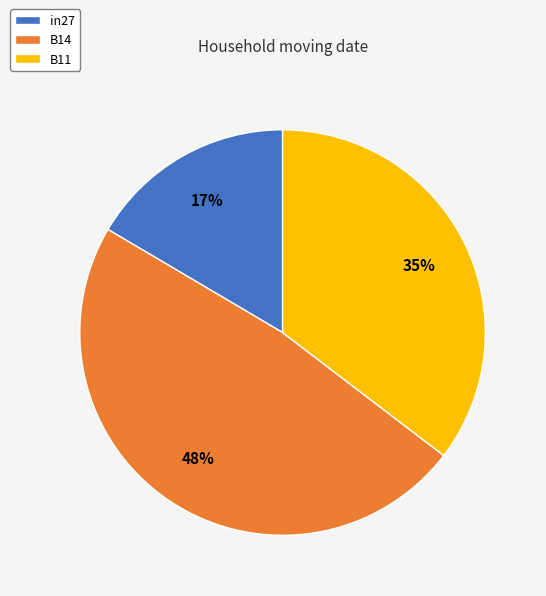

Rank the categories by value from highest to lowest.

B14, B11, in27